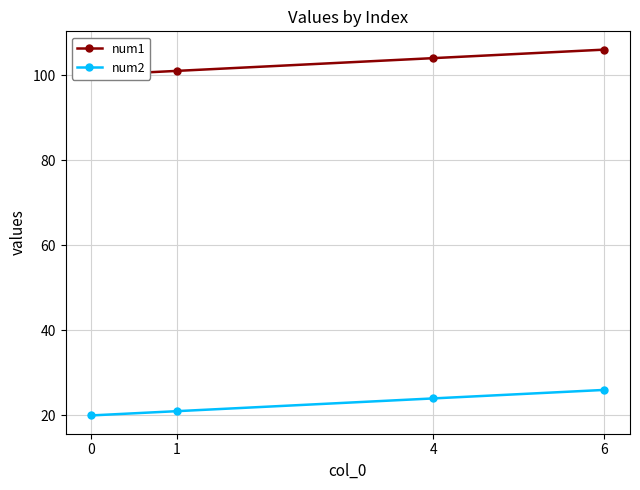

Reading right to left, transcribe all the data shown in this chart.

num1: 6=106	4=104	1=101	0=100
num2: 6=26	4=24	1=21	0=20